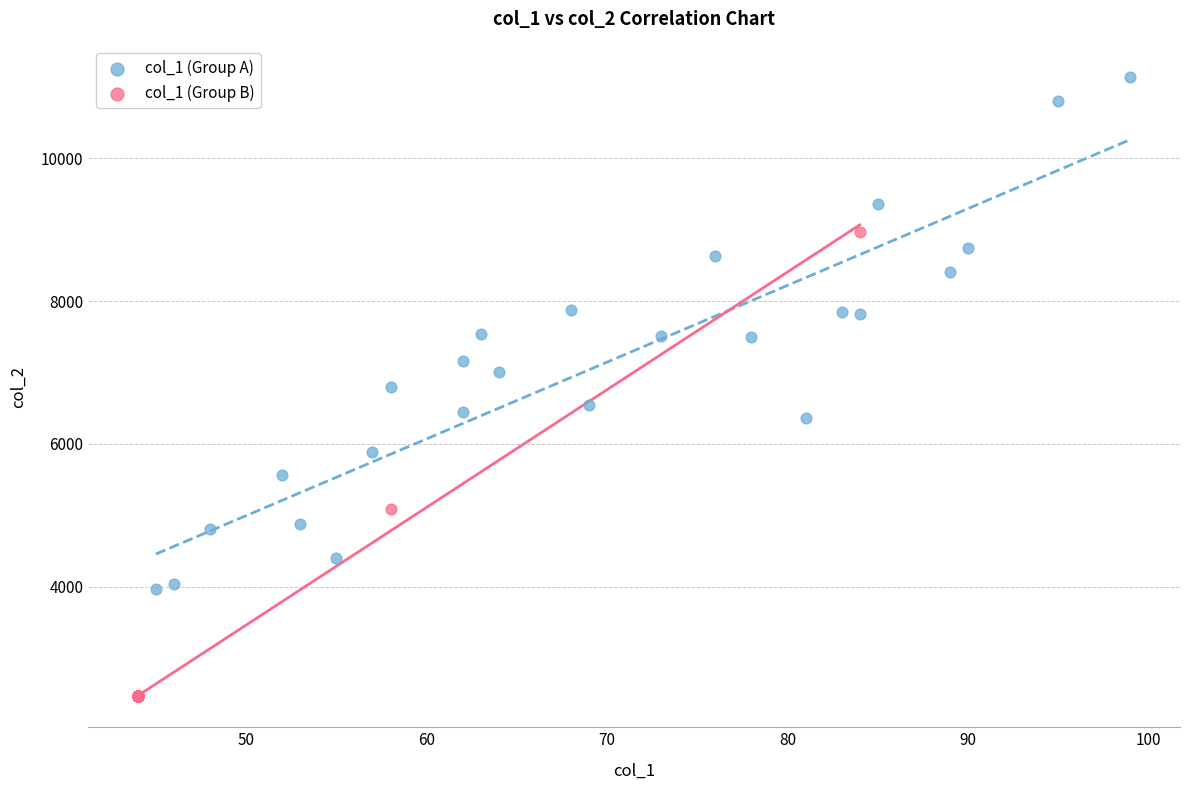

Which series contains the highest Y value?

col_1 (Group A)